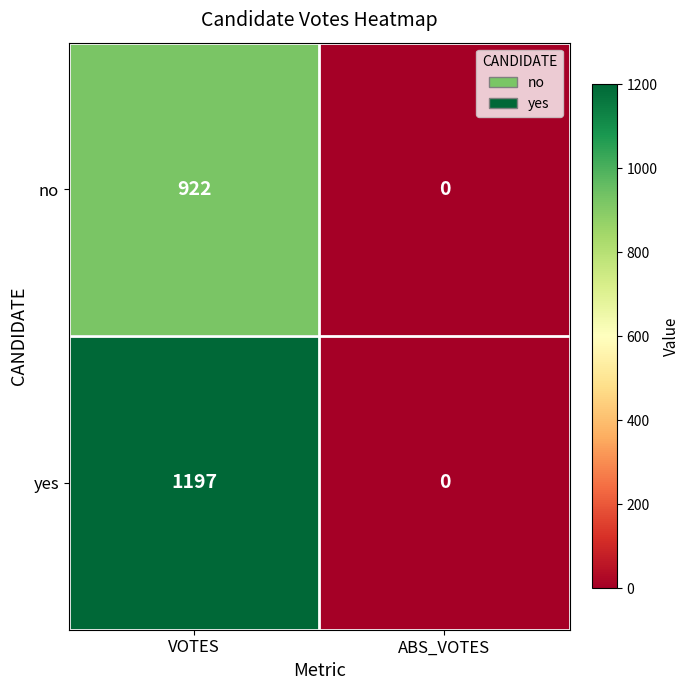

Rank the series by their average value, from highest to lowest.

yes, no